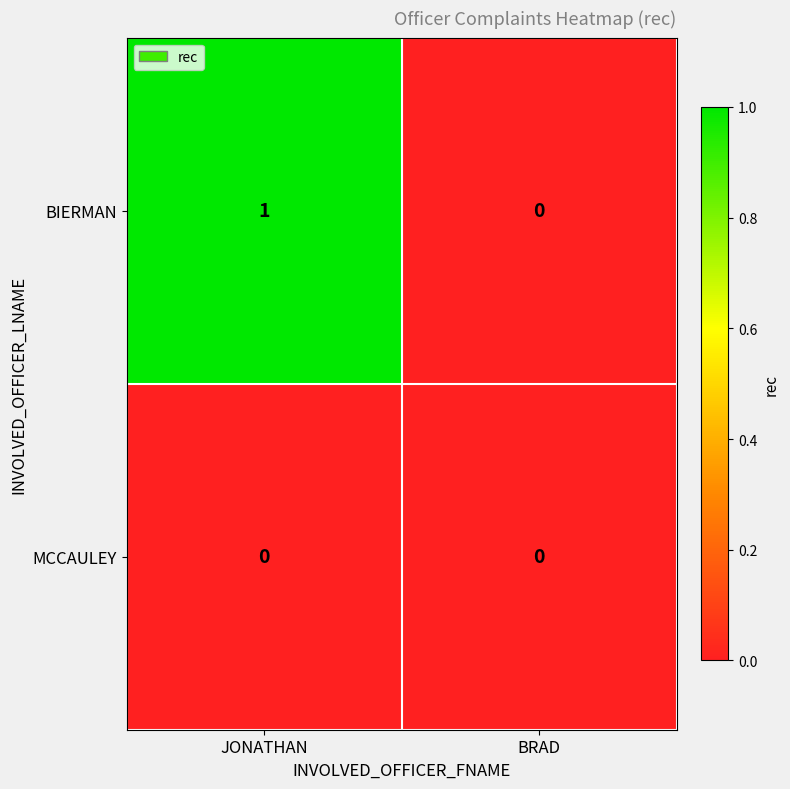

At which label is BIERMAN closest to 0?

BRAD